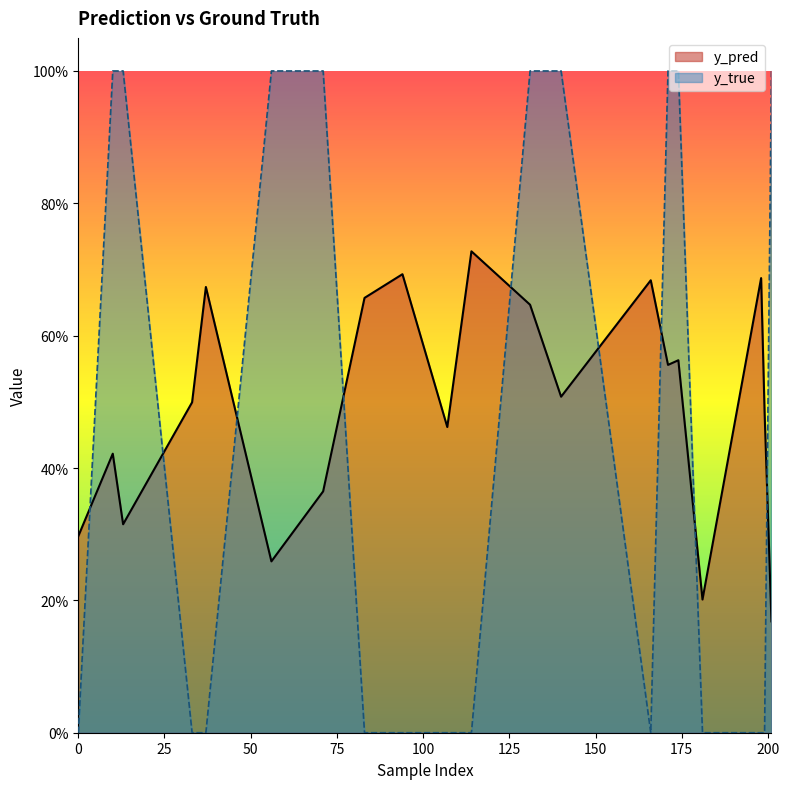

What is the difference between the y_pred values at 13 and 107?

0.1